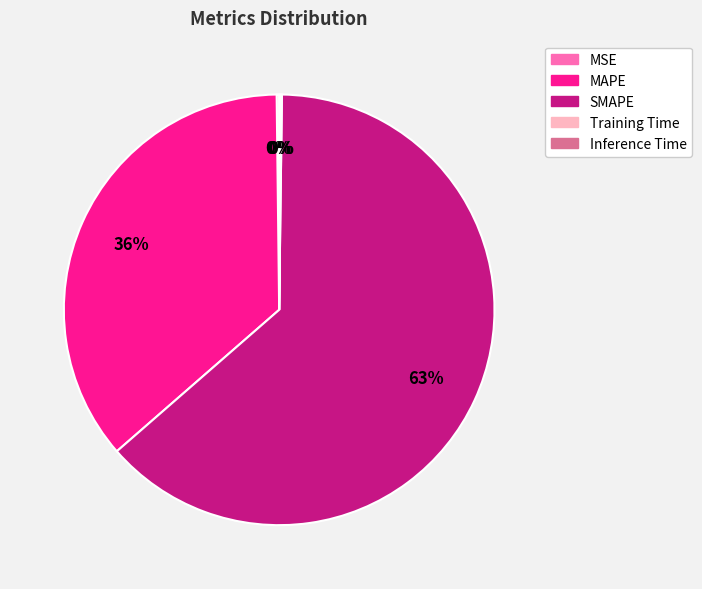

Is it true that SMAPE is 51% of the pie?

False